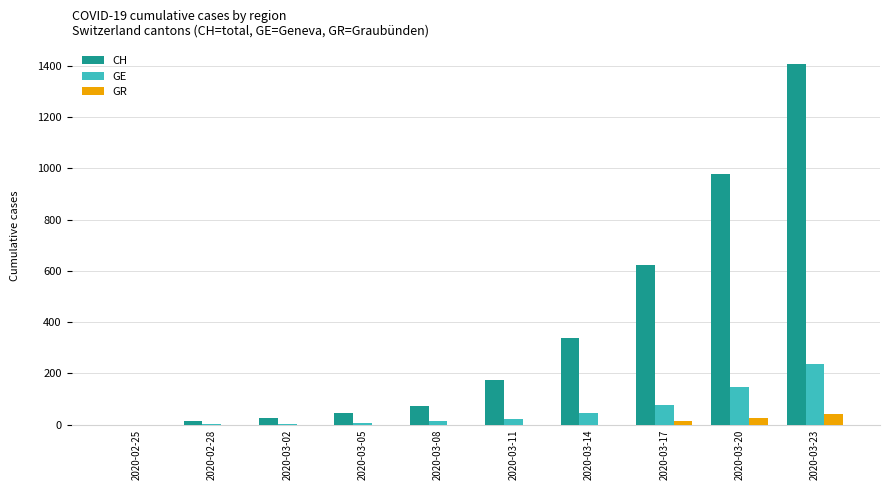

True or false: GR has a value of 0 at 2020-03-05.

True